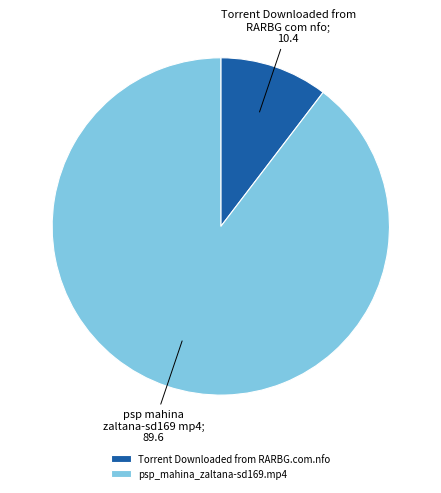

Does any single category account for the majority?

Yes